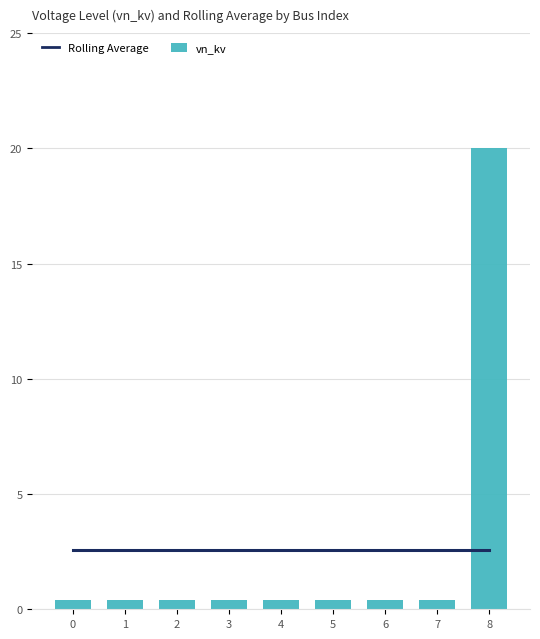

What is the difference between the highest and lowest values at 3?

2.2